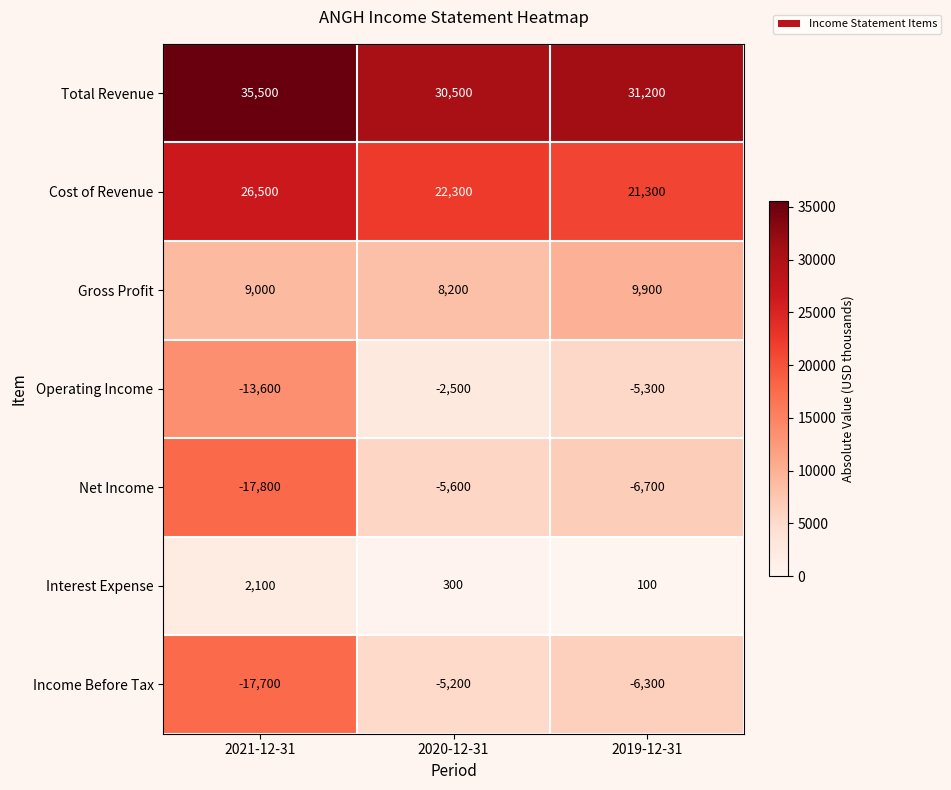

At which label does Cost of Revenue reach its peak?

2021-12-31